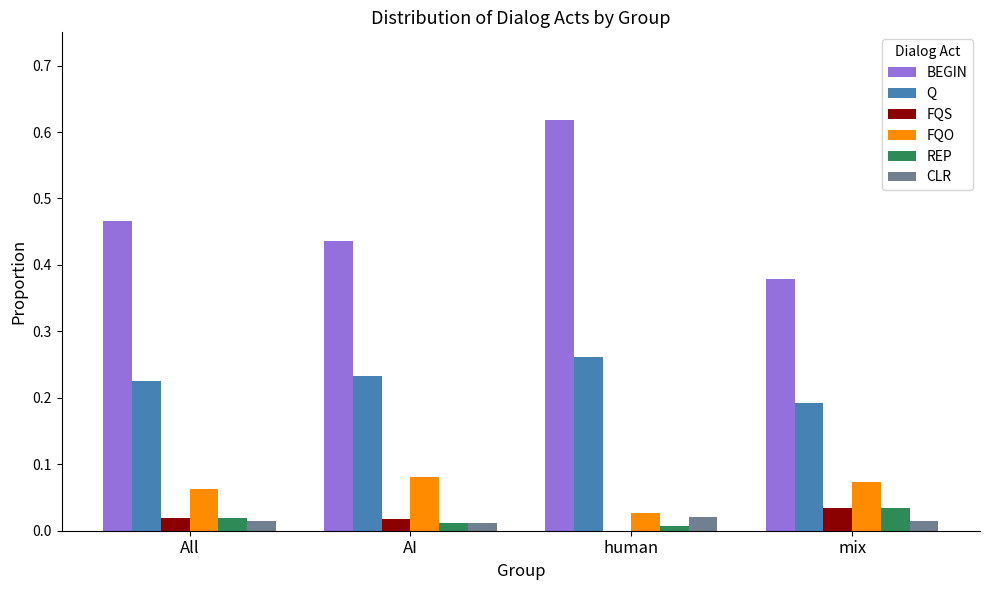

Which label corresponds to the largest value in the chart?

human